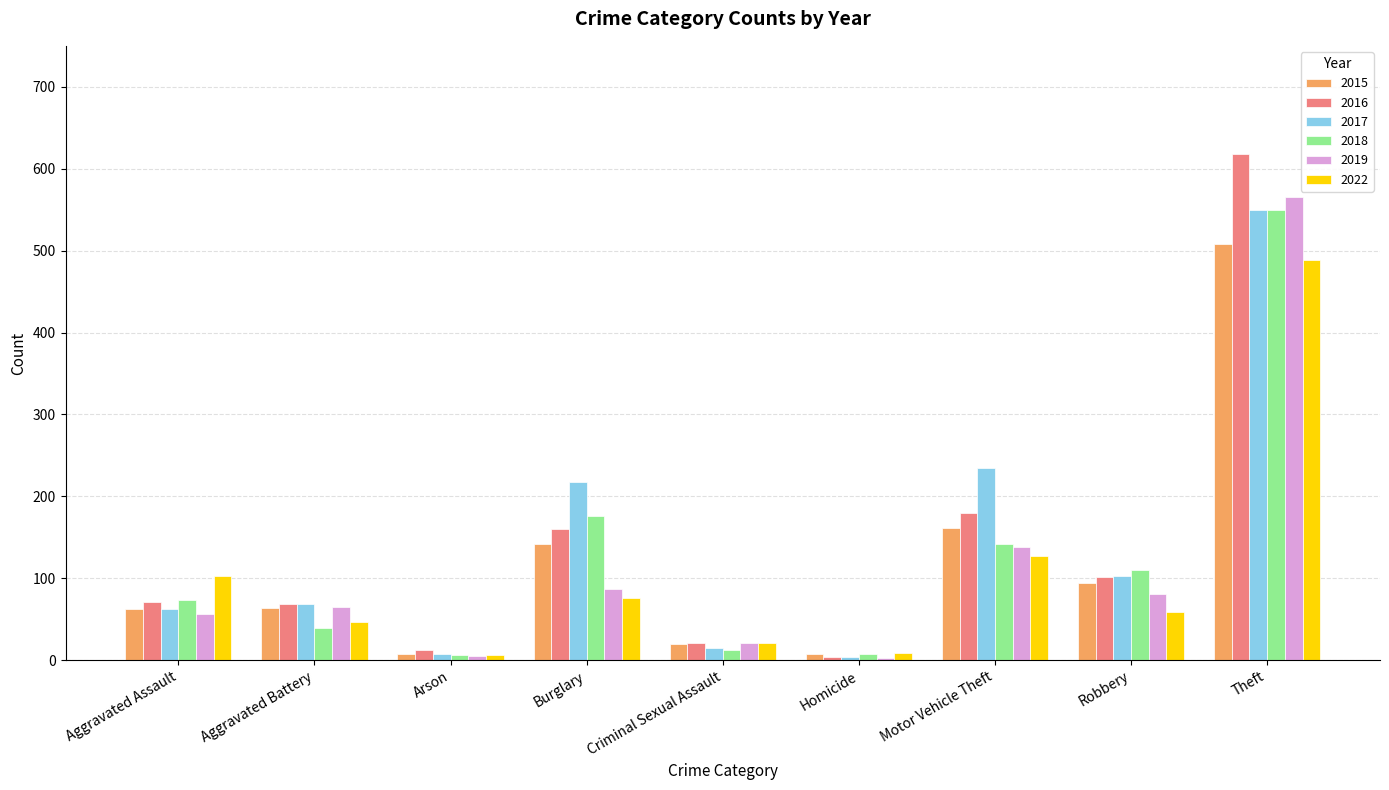

What is the average value of the 2018 series?

124